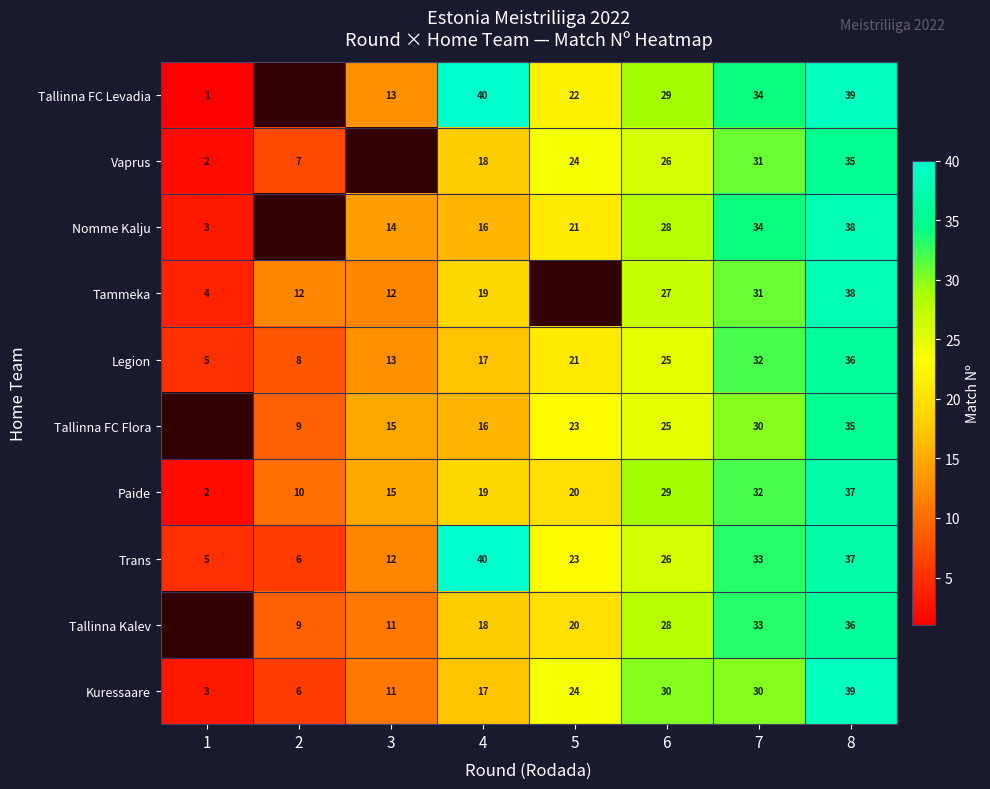

What is the greatest value displayed?

40.0